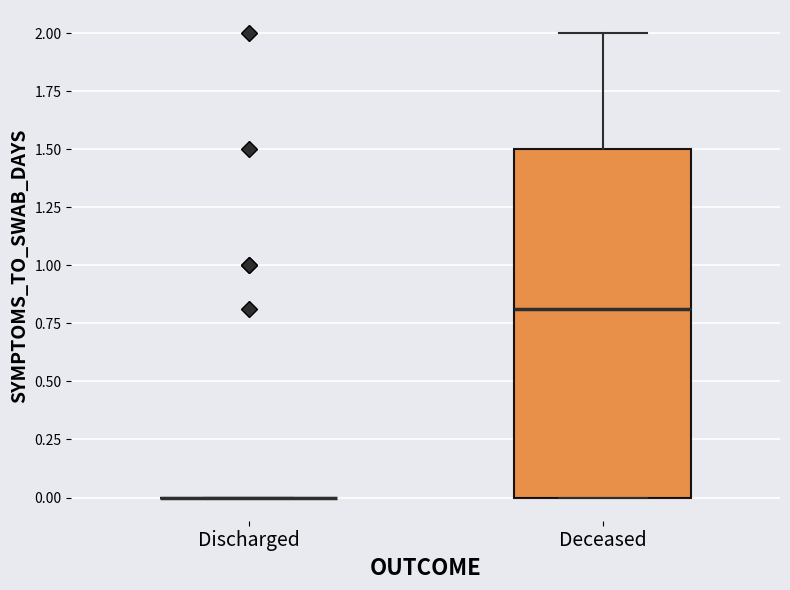

Comparing the boxes themselves (not the whiskers), which one is the tallest?

Deceased